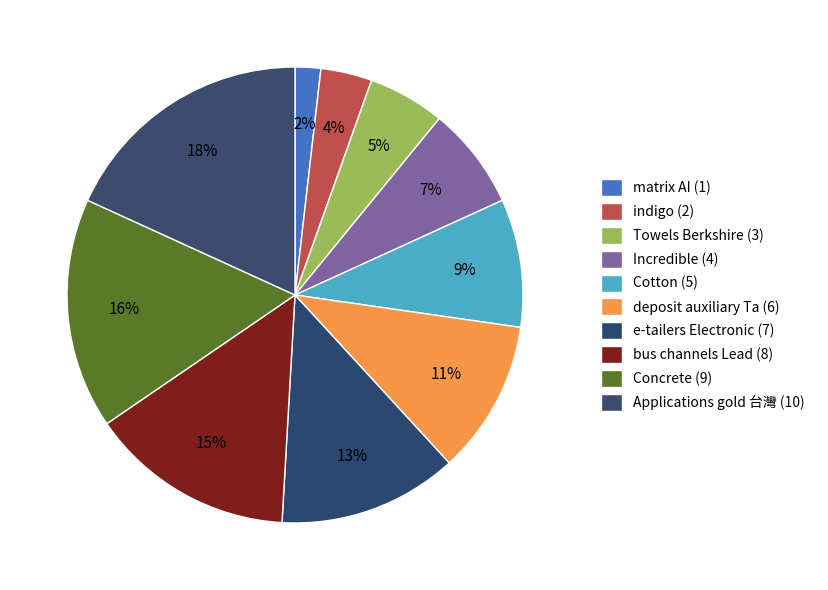

Between Concrete and bus channels Lead, which is larger?

Concrete